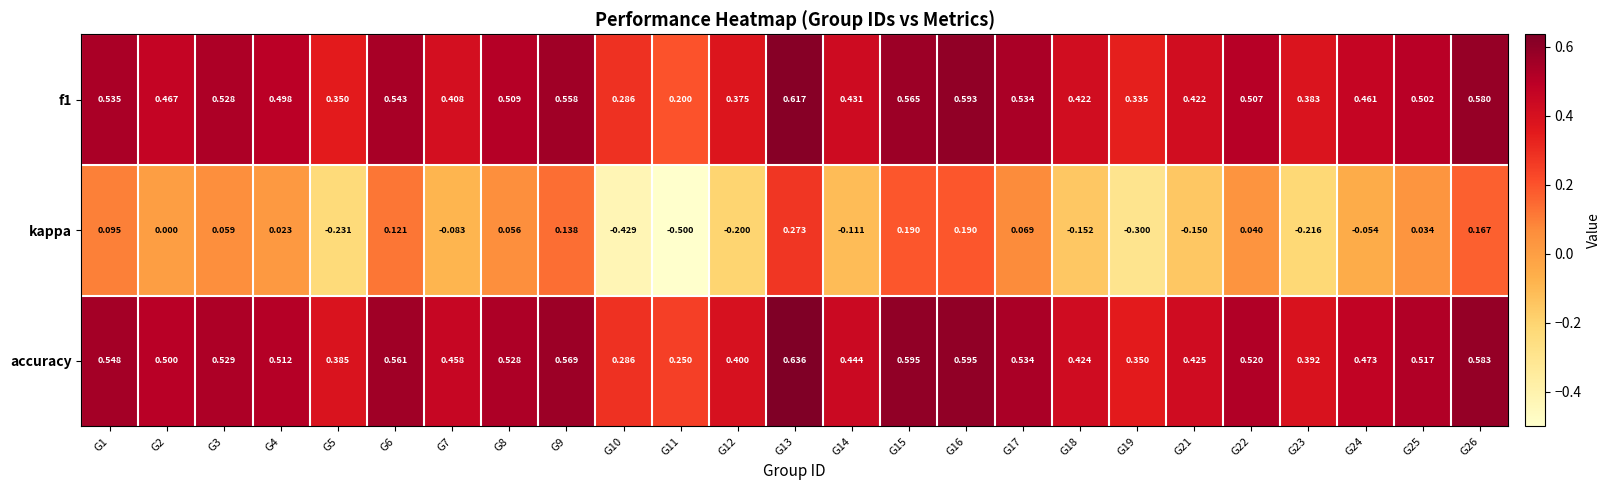

Is the value of f1 at G3 greater than the value of kappa at G6?

Yes